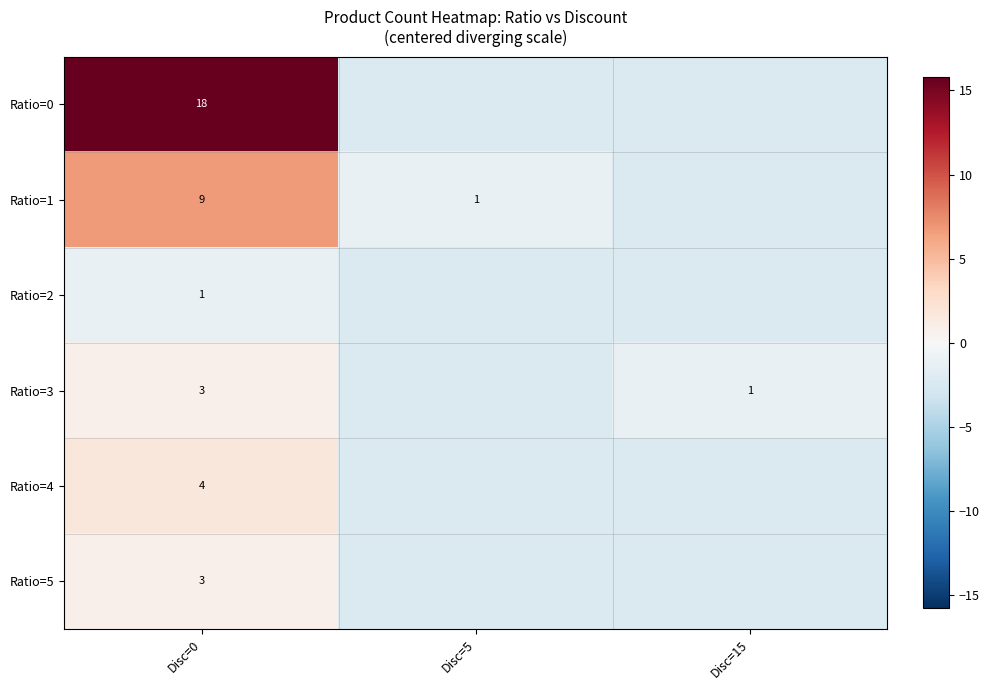

At which label does Ratio=3 first exceed -1?

Disc=0